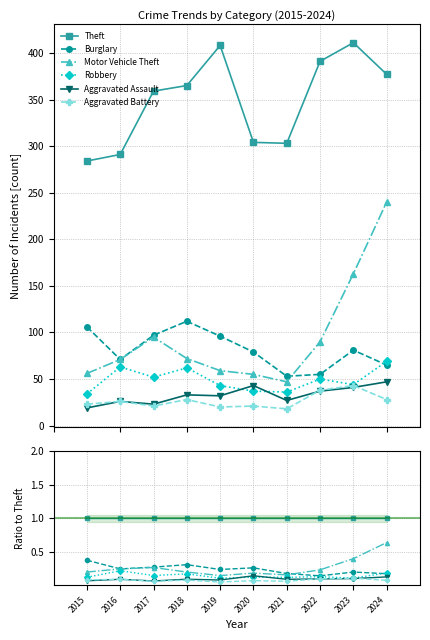

What are all the series names shown in the legend?

Theft, Burglary, Motor Vehicle Theft, Robbery, Aggravated Assault, Aggravated Battery